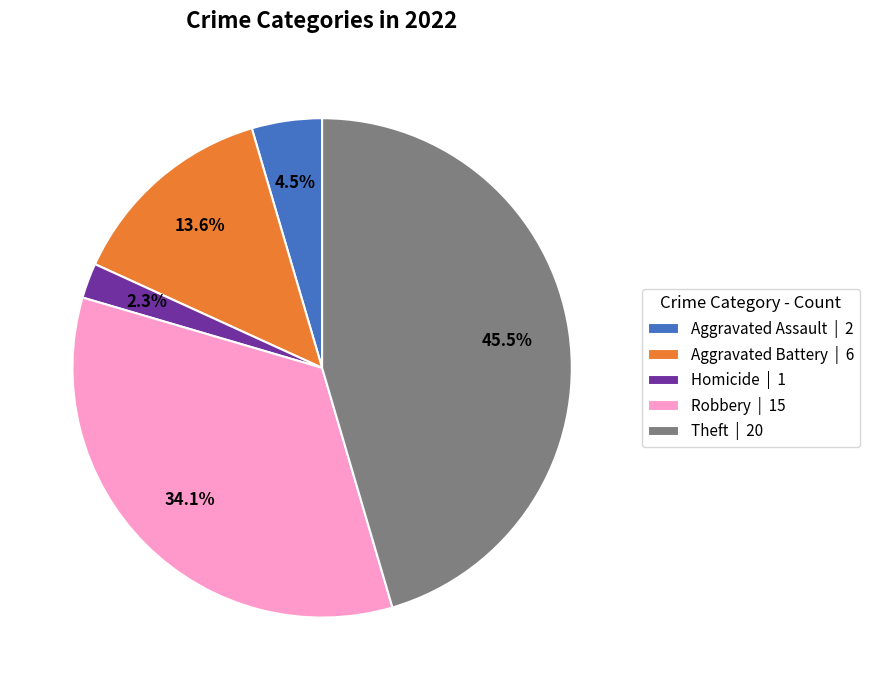

To the nearest percent, what is the difference between the largest and smallest slice percentages?

43%